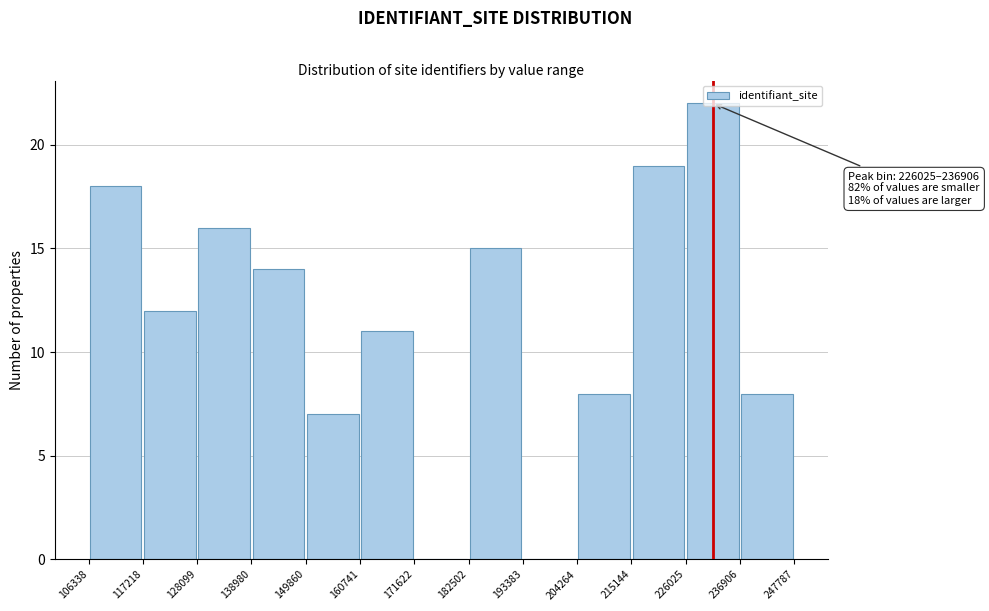

Which range on the x-axis has the tallest bar?

226025 to 236906